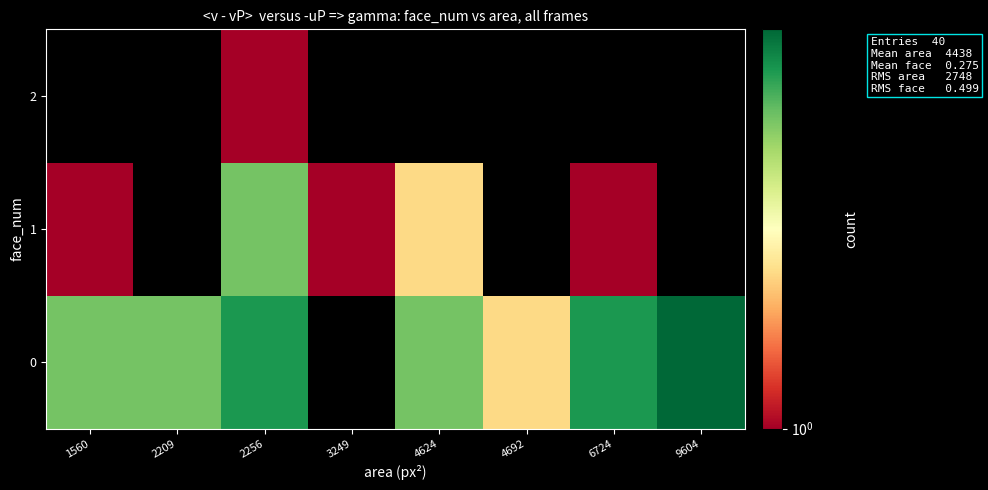

What is the approximate value of 1 at 1560?

1.0